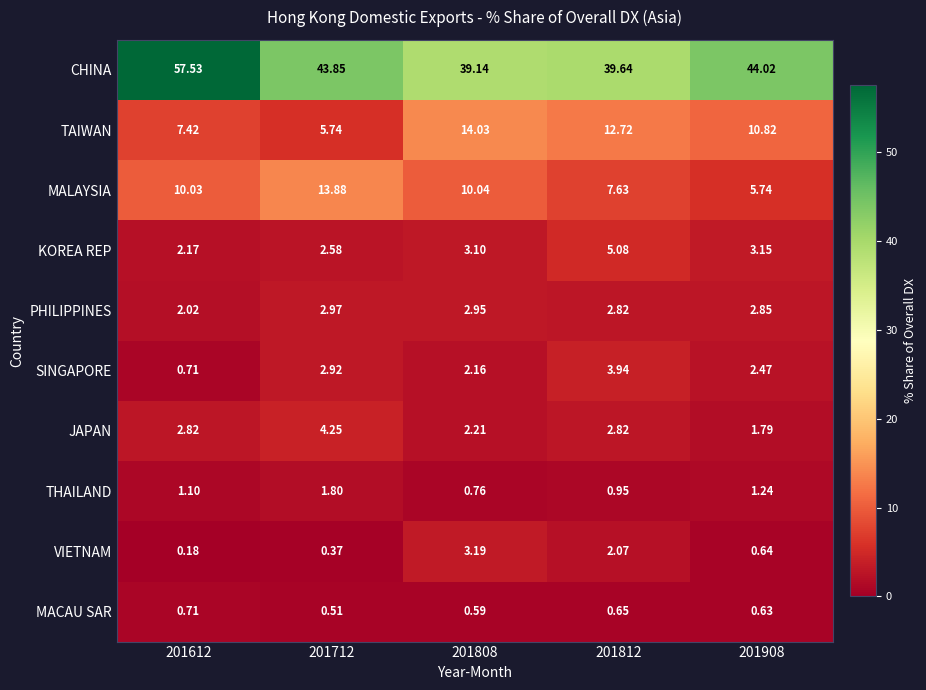

Which label corresponds to the smallest value in the chart?

201612